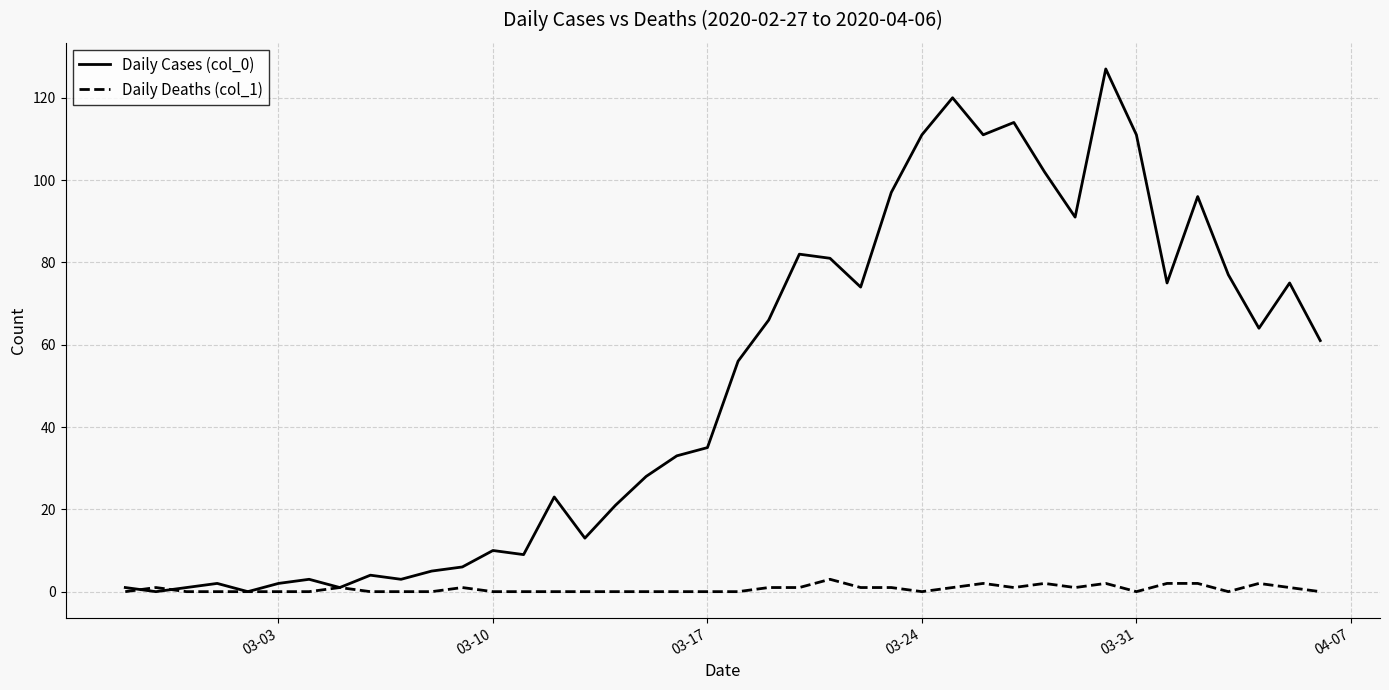

Which series has the largest range (max minus min)?

Daily Cases (col_0)